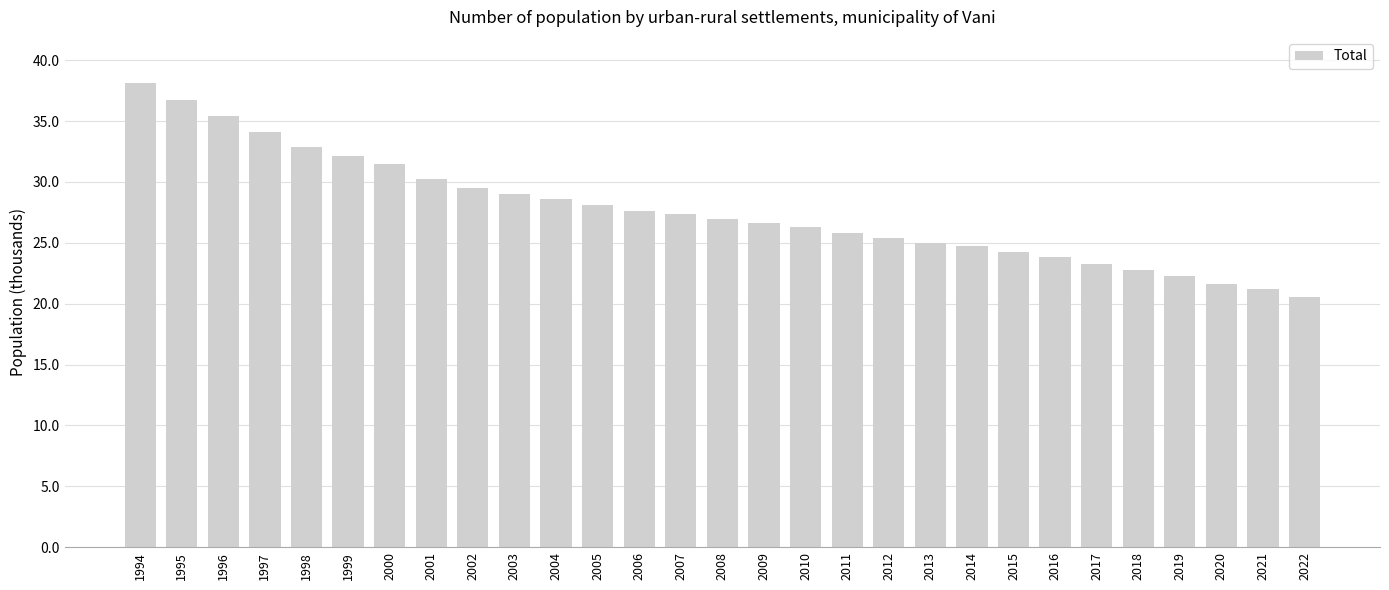

Read the value at 2022.

20.5